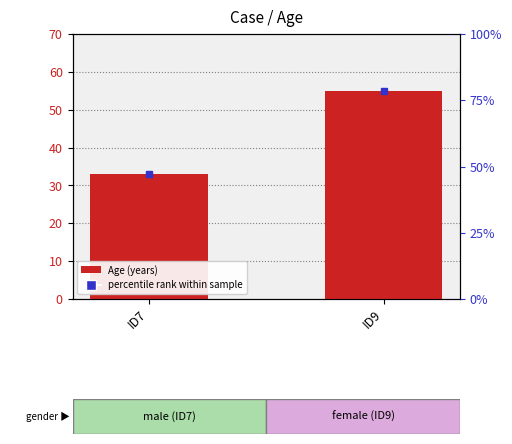

Reading left to right, extract all data points from this chart.

33	55